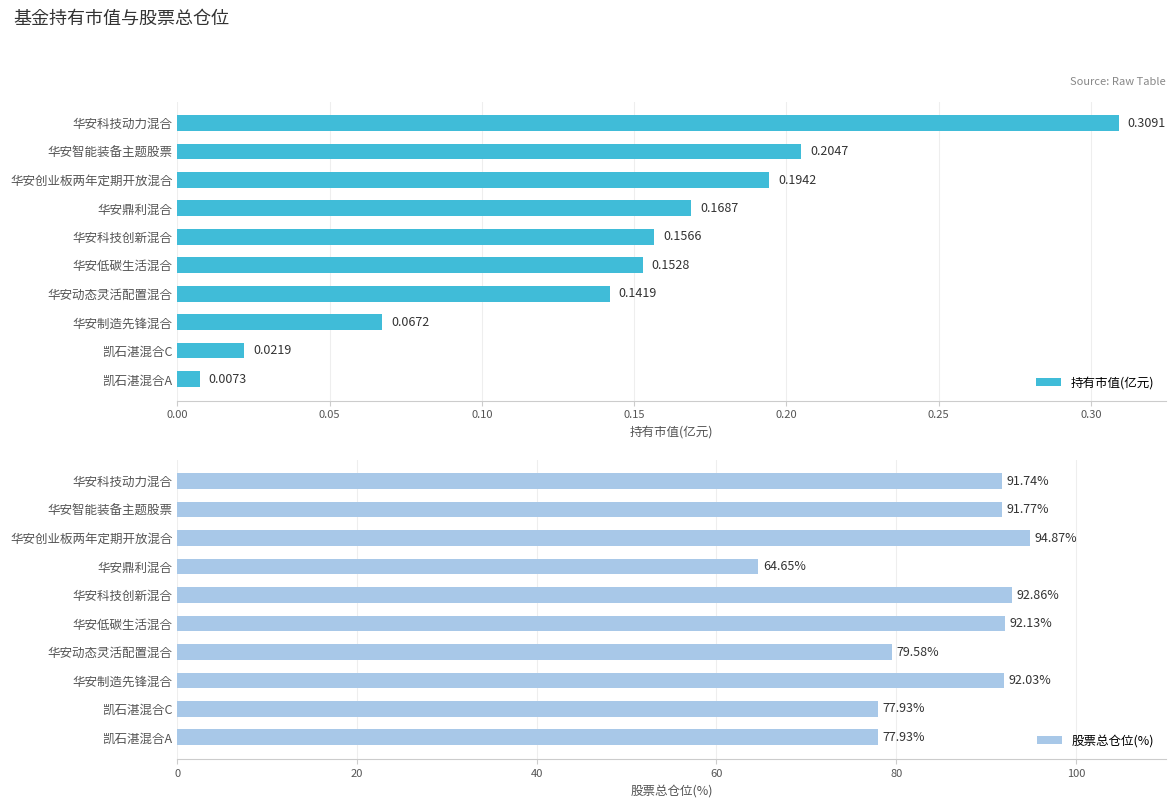

What is the value of the 持有市值(亿元) bar at the 8th from the left?

0.1